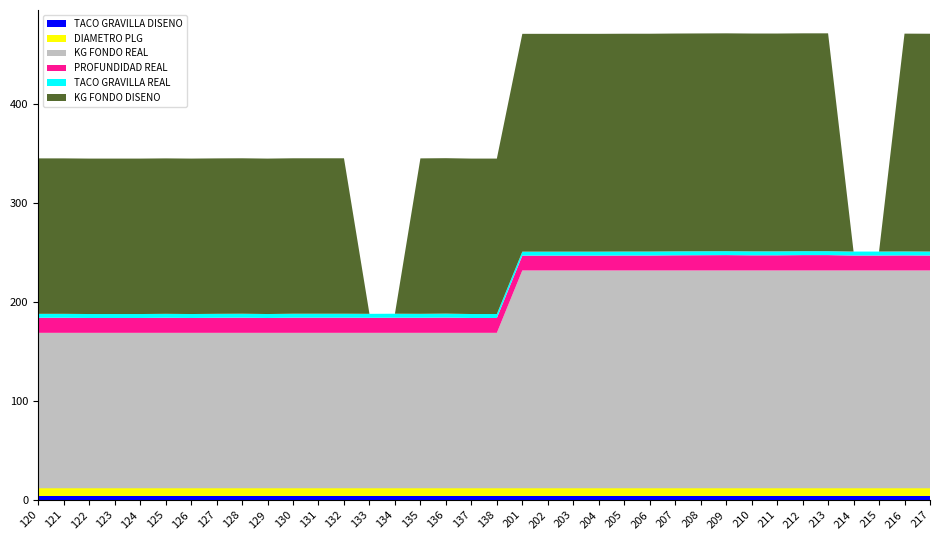

Reading left to right, list all the values displayed in this chart.

TACO GRAVILLA DISENO: 120=4.0	121=4.0	122=4.0	123=4.0	124=4.0	125=4.0	126=4.0	127=4.0	128=4.0	129=4.0	130=4.0	131=4.0	132=4.0	133=4.0	134=4.0	135=4.0	136=4.0	137=4.0	138=4.0	201=4.0	202=4.0	203=4.0	204=4.0	205=4.0	206=4.0	207=4.0	208=4.0	209=4.0	210=4.0	211=4.0	212=4.0	213=4.0	214=4.0	215=4.0	216=4.0	217=4.0
DIAMETRO PLG: 120=7.9	121=7.9	122=7.9	123=7.9	124=7.9	125=7.9	126=7.9	127=7.9	128=7.9	129=7.9	130=7.9	131=7.9	132=7.9	133=7.9	134=7.9	135=7.9	136=7.9	137=7.9	138=7.9	201=7.9	202=7.9	203=7.9	204=7.9	205=7.9	206=7.9	207=7.9	208=7.9	209=7.9	210=7.9	211=7.9	212=7.9	213=7.9	214=7.9	215=7.9	216=7.9	217=7.9
KG FONDO REAL: 120=157.0	121=157.0	122=157.0	123=157.0	124=157.0	125=157.0	126=157.0	127=157.0	128=157.0	129=157.0	130=157.0	131=157.0	132=157.0	133=157.0	134=157.0	135=157.0	136=157.0	137=157.0	138=157.0	201=220.0	202=220.0	203=220.0	204=220.0	205=220.0	206=220.0	207=220.0	208=220.0	209=220.0	210=220.0	211=220.0	212=220.0	213=220.0	214=220.0	215=220.0	216=220.0	217=220.0
PROFUNDIDAD REAL: 120=15.2	121=15.2	122=15.0	123=15.0	124=15.0	125=15.2	126=15.0	127=15.2	128=15.3	129=15.0	130=15.3	131=15.3	132=15.3	133=15.2	134=15.3	135=15.2	136=15.4	137=15.0	138=15.0	201=15.0	202=15.0	203=15.0	204=15.0	205=15.1	206=15.1	207=15.3	208=15.4	209=15.5	210=15.3	211=15.3	212=15.5	213=15.5	214=15.1	215=15.1	216=15.2	217=15.1
TACO GRAVILLA REAL: 120=4.0	121=4.0	122=4.0	123=4.0	124=4.0	125=4.0	126=4.0	127=4.0	128=4.0	129=4.0	130=4.0	131=4.0	132=4.0	133=4.0	134=4.0	135=4.0	136=4.0	137=4.0	138=4.0	201=4.0	202=4.0	203=4.0	204=4.0	205=4.0	206=4.0	207=4.0	208=4.0	209=4.0	210=4.0	211=4.0	212=4.0	213=4.0	214=4.0	215=4.0	216=4.0	217=4.0
KG FONDO DISENO: 120=157.0	121=157.0	122=157.0	123=157.0	124=157.0	125=157.0	126=157.0	127=157.0	128=157.0	129=157.0	130=157.0	131=157.0	132=157.0	133=0.0	134=0.0	135=157.0	136=157.0	137=157.0	138=157.0	201=220.0	202=220.0	203=220.0	204=220.0	205=220.0	206=220.0	207=220.0	208=220.0	209=220.0	210=220.0	211=220.0	212=220.0	213=220.0	214=0.0	215=0.0	216=220.0	217=220.0